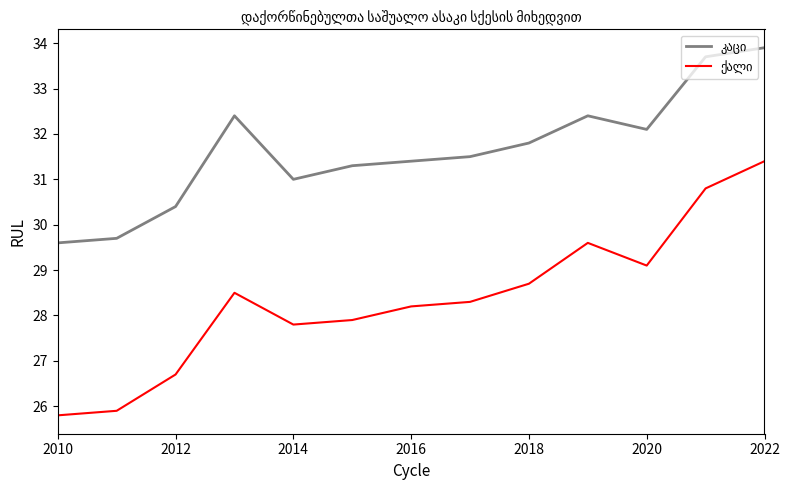

What is the greatest value displayed?

33.9